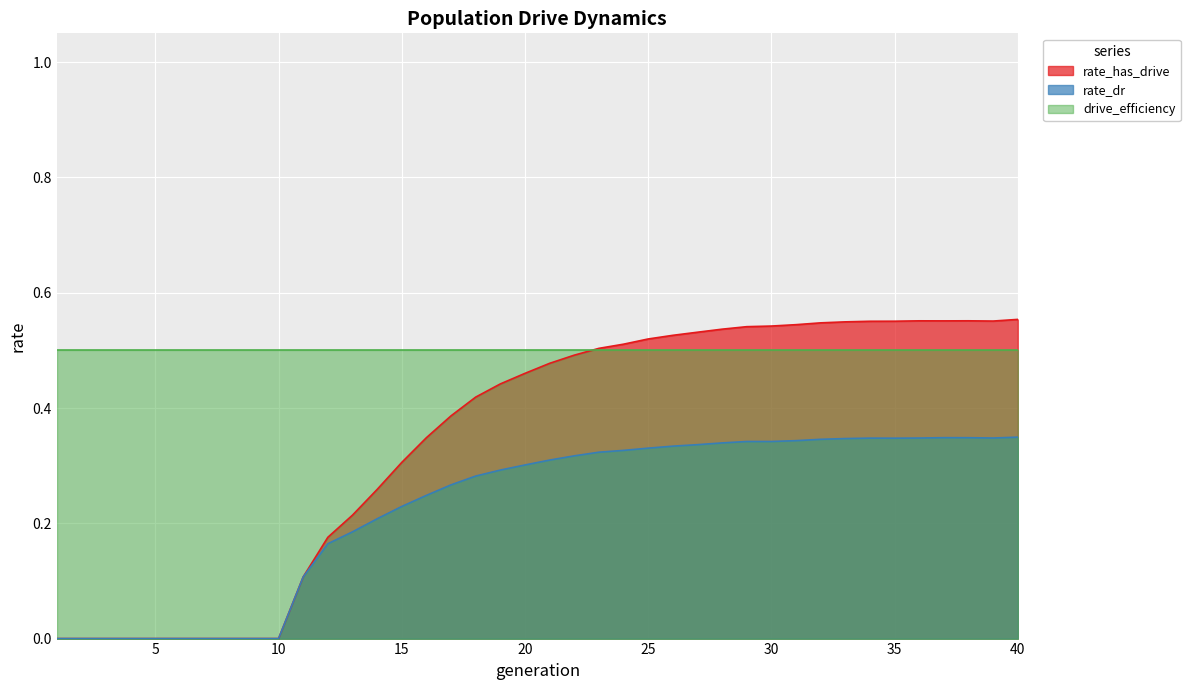

At how many categories does at least one series exceed 0?

40